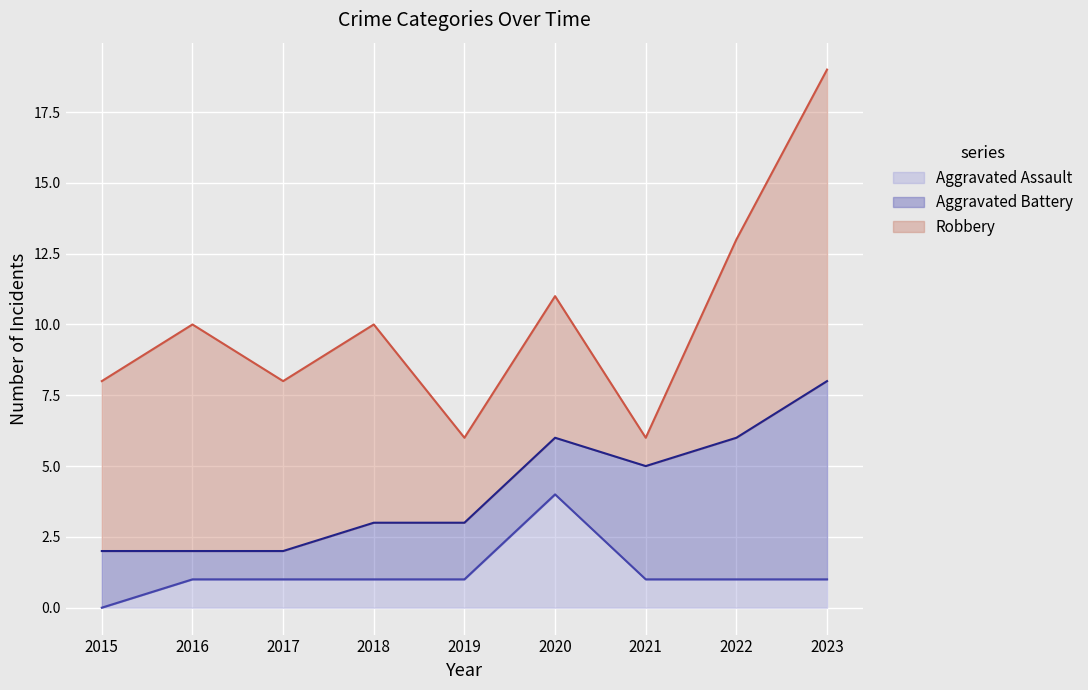

Which series has the widest spread of values?

Robbery